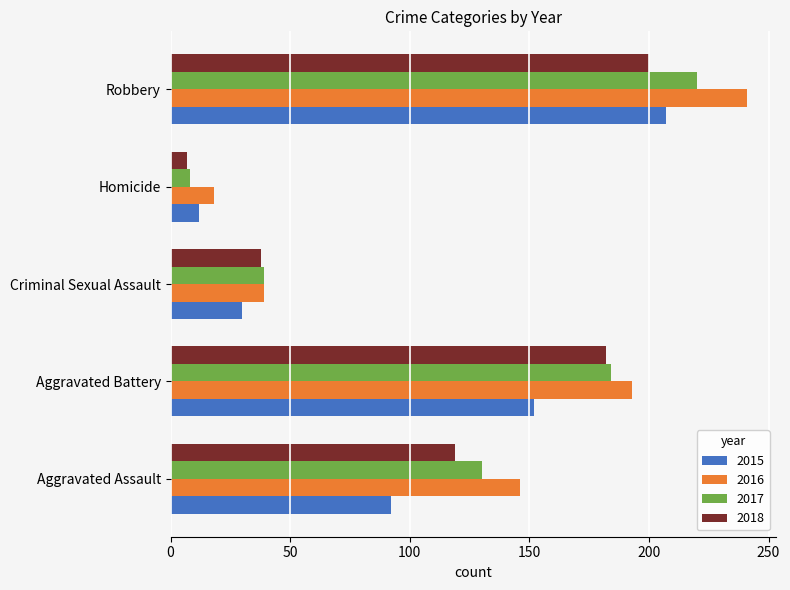

Which series changed the most between Aggravated Assault and Robbery?

2015